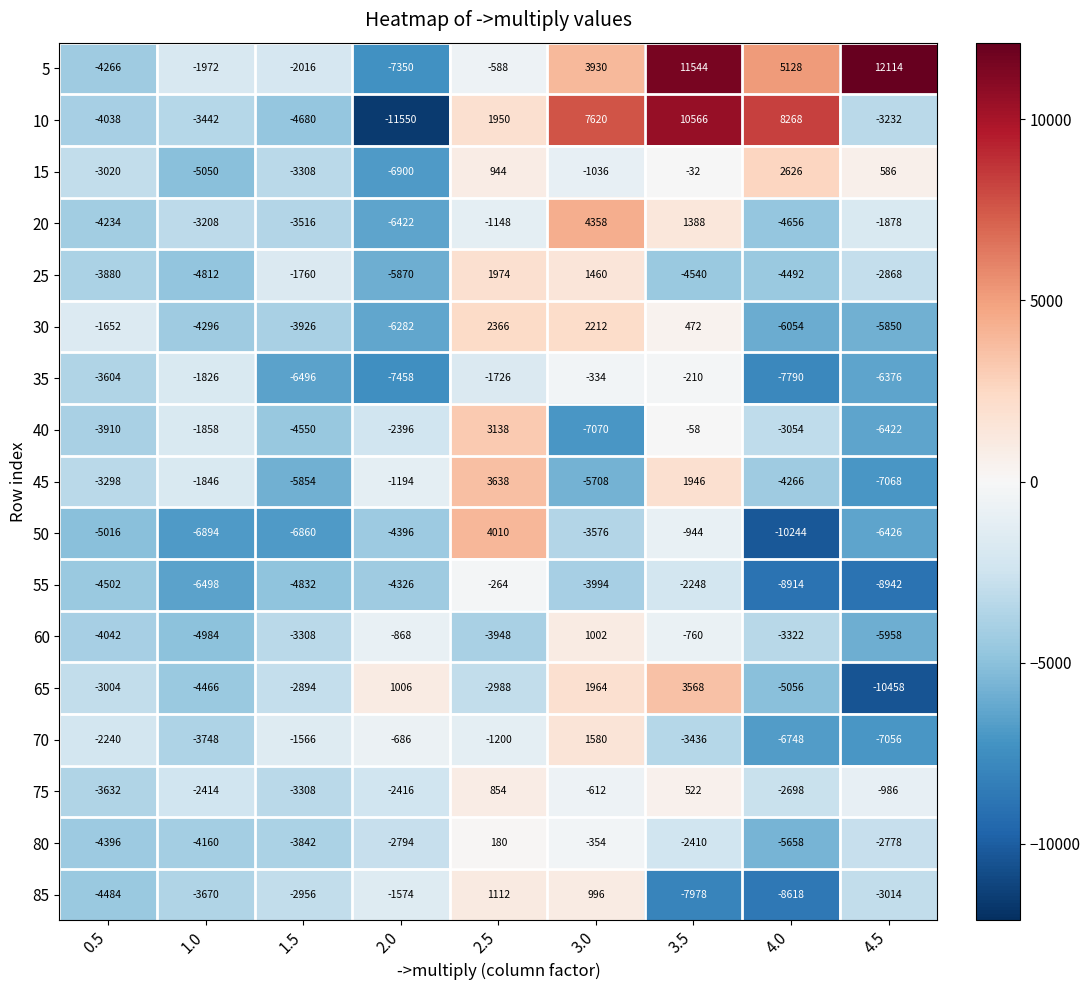

How many series are shown in this chart?

17